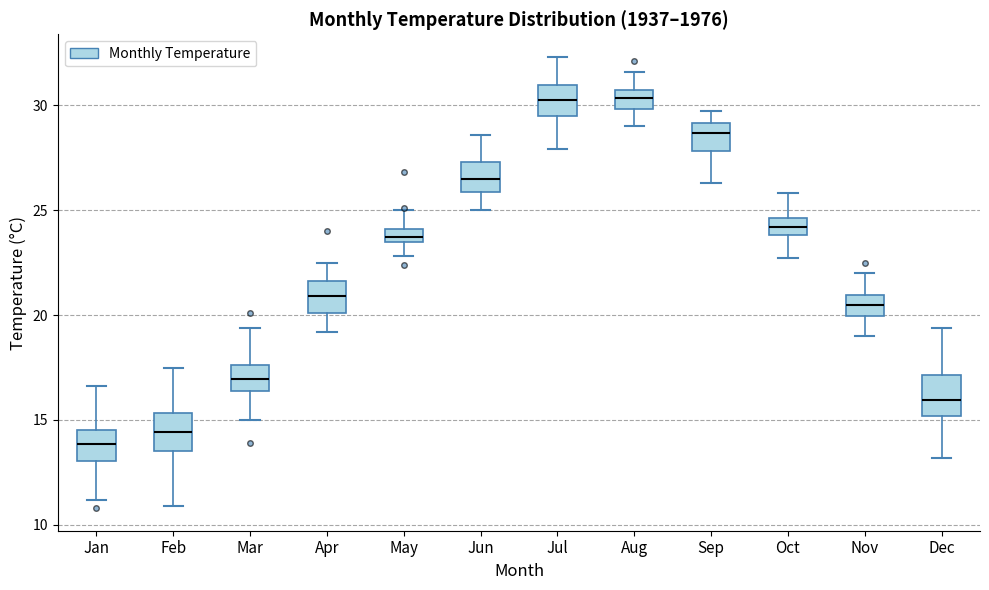

Where is the upper edge of the box for Sep on the y-axis? The values are not printed on the chart, so give them approximately, as read against the axis.

29.0